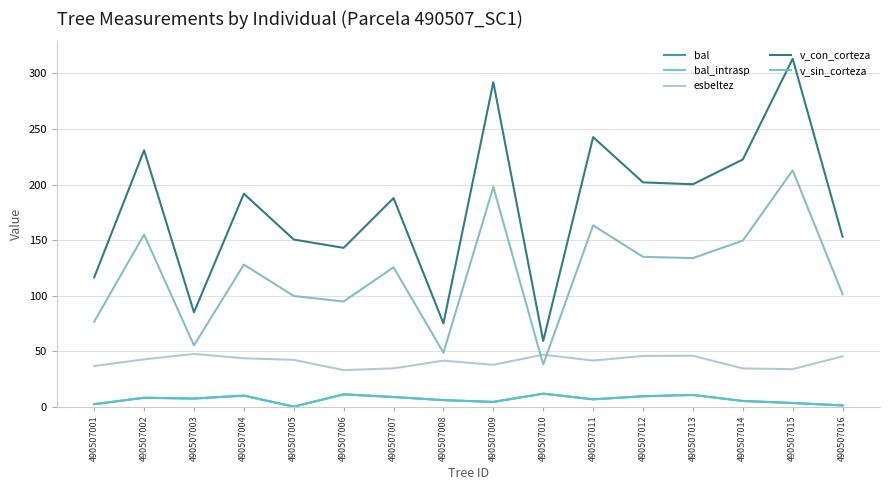

Does the chart display data point markers on the line(s)?

No